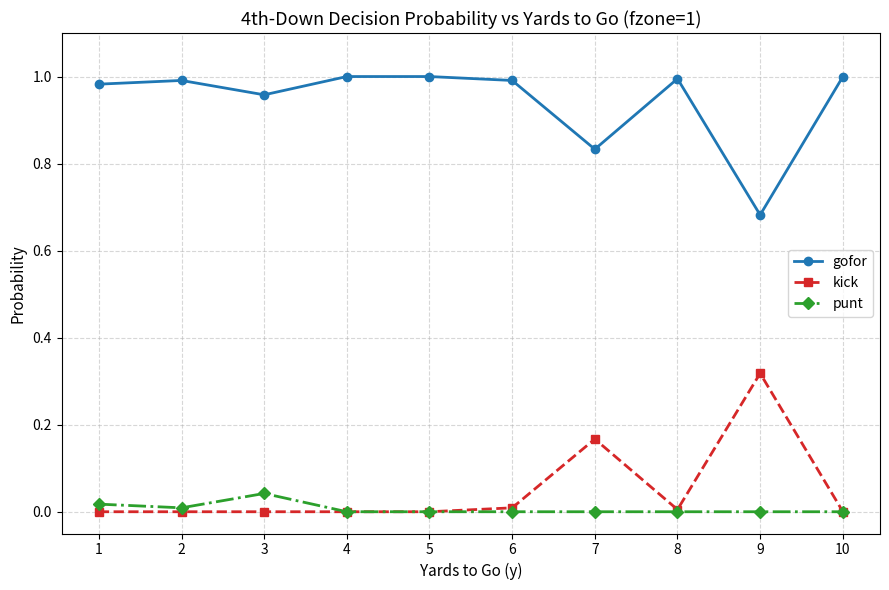

List the series in order of their peak value, lowest first.

punt, kick, gofor